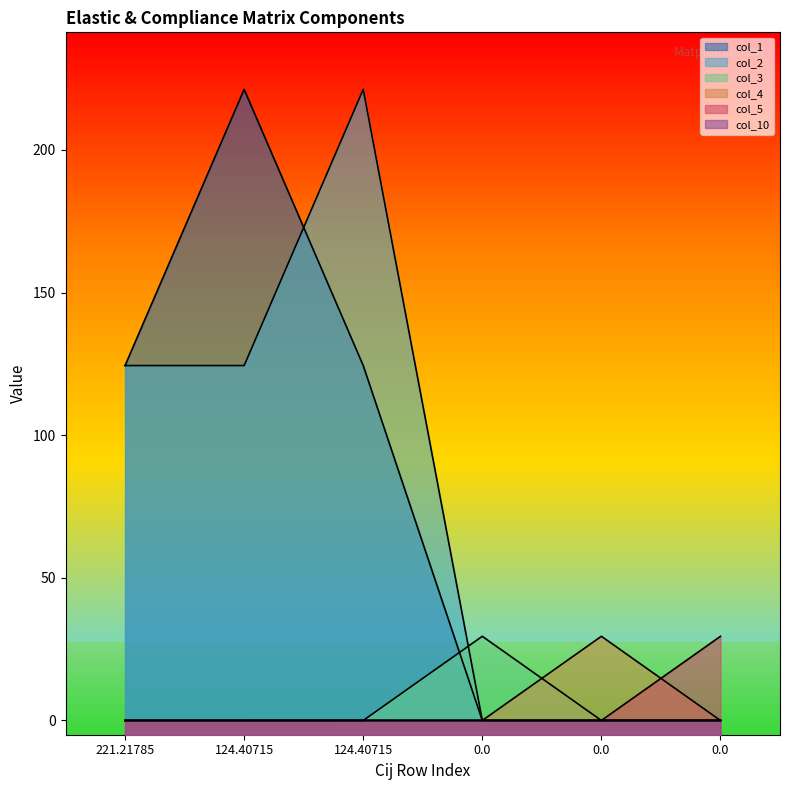

Reading left to right, extract all data points from this chart.

col_1: 221.21785=124.4	124.40715=221.2	124.40715=124.4	0.0=0.0	0.0=0.0	0.0=0.0
col_2: 221.21785=124.4	124.40715=124.4	124.40715=221.2	0.0=0.0	0.0=0.0	0.0=0.0
col_3: 221.21785=0.0	124.40715=0.0	124.40715=0.0	0.0=29.5	0.0=0.0	0.0=0.0
col_4: 221.21785=0.0	124.40715=0.0	124.40715=0.0	0.0=0.0	0.0=29.5	0.0=0.0
col_5: 221.21785=0.0	124.40715=0.0	124.40715=0.0	0.0=0.0	0.0=0.0	0.0=29.5
col_10: 221.21785=-0.0	124.40715=-0.0	124.40715=0.0	0.0=0.0	0.0=0.0	0.0=0.0